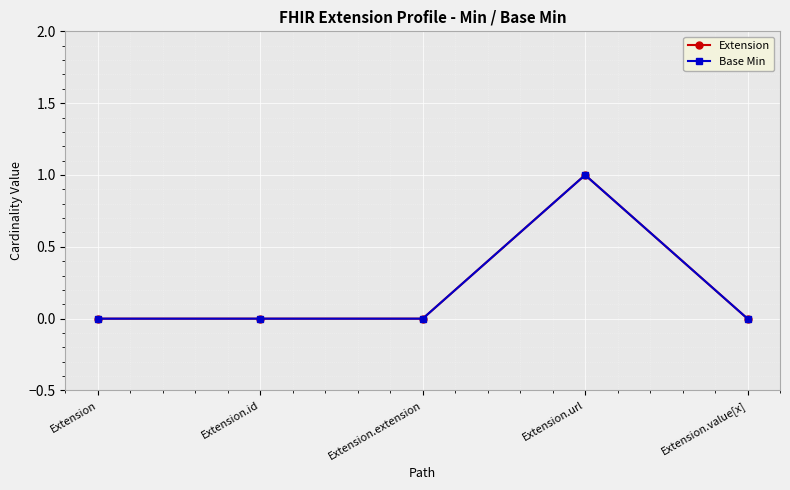

Reading left to right, transcribe all the data shown in this chart.

Extension: 0	0	0	1	0
Base Min: 0	0	0	1	0